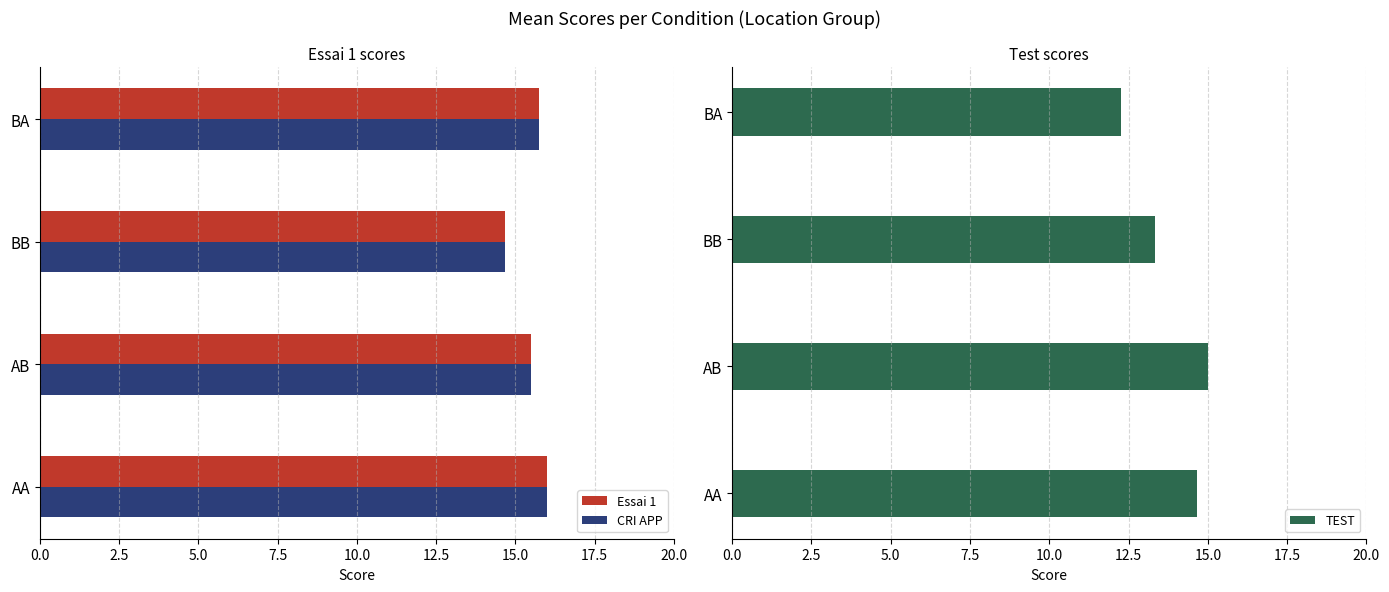

What is the difference between the second highest and second lowest values in the Essai 1 series?

0.2